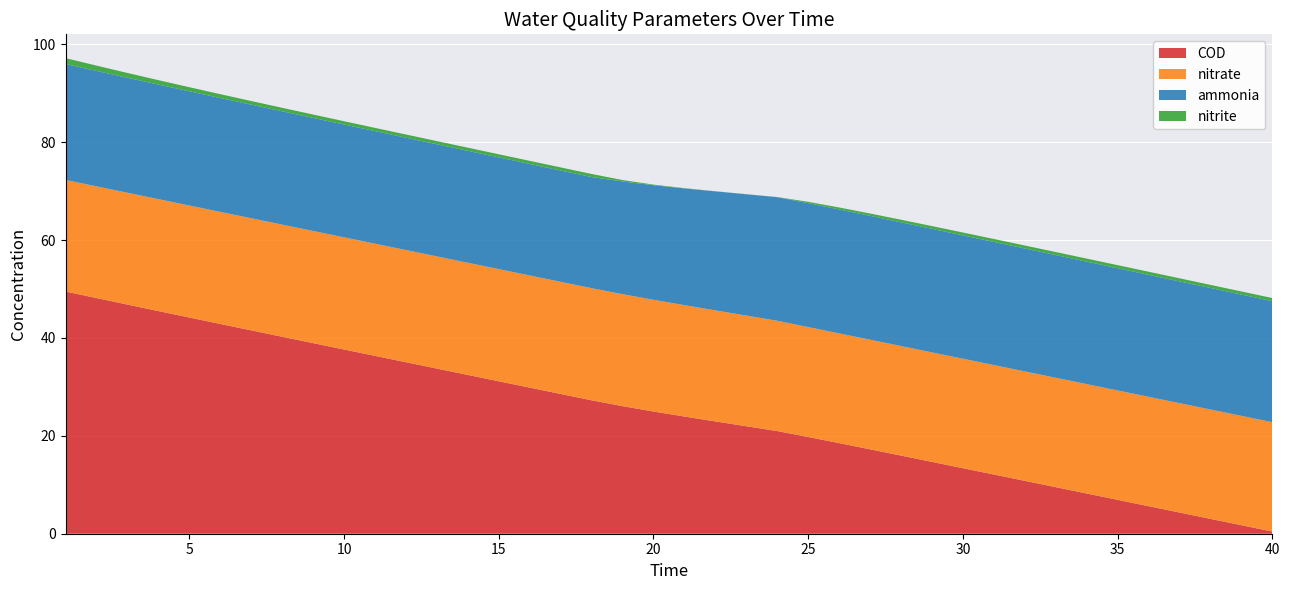

Reading right to left, list all the values displayed in this chart.

ammonia: 40=24.7	39=24.8	38=24.8	37=24.9	36=24.9	35=25.0	34=25.0	33=25.1	32=25.1	31=25.2	30=25.2	29=25.2	28=25.3	27=25.3	26=25.3	25=25.3	24=25.3	23=24.8	22=24.3	21=23.9	20=23.4	19=23.0	18=22.7	17=22.7	16=22.8	15=22.8	14=22.9	13=22.9	12=23.0	11=23.0	10=23.0	9=23.1	8=23.2	7=23.2	6=23.3	5=23.3	4=23.4	3=23.5	2=23.6	1=23.7
nitrite: 40=0.6	39=0.6	38=0.6	37=0.6	36=0.6	35=0.6	34=0.6	33=0.6	32=0.6	31=0.6	30=0.6	29=0.6	28=0.5	27=0.5	26=0.4	25=0.3	24=0.0	23=0.0	22=0.0	21=0.1	20=0.1	19=0.3	18=0.6	17=0.6	16=0.6	15=0.6	14=0.6	13=0.6	12=0.7	11=0.7	10=0.7	9=0.7	8=0.7	7=0.7	6=0.8	5=0.8	4=0.9	3=1.0	2=1.1	1=1.2
nitrate: 40=22.4	39=22.4	38=22.4	37=22.4	36=22.4	35=22.4	34=22.4	33=22.4	32=22.4	31=22.4	30=22.4	29=22.4	28=22.4	27=22.4	26=22.4	25=22.5	24=22.5	23=22.6	22=22.7	21=22.8	20=22.8	19=22.9	18=22.9	17=22.9	16=22.9	15=22.9	14=22.9	13=22.9	12=22.9	11=22.9	10=22.9	9=22.9	8=22.9	7=22.9	6=22.9	5=22.9	4=22.9	3=22.9	2=22.8	1=22.8
COD: 40=0.4	39=1.7	38=3.0	37=4.3	36=5.6	35=6.9	34=8.2	33=9.5	32=10.8	31=12.1	30=13.4	29=14.7	28=16.0	27=17.2	26=18.5	25=19.8	24=21.0	23=22.0	22=23.0	21=24.0	20=25.0	19=26.1	18=27.3	17=28.6	16=29.9	15=31.2	14=32.5	13=33.8	12=35.1	11=36.3	10=37.6	9=39.0	8=40.3	7=41.6	6=42.9	5=44.2	4=45.5	3=46.8	2=48.2	1=49.5